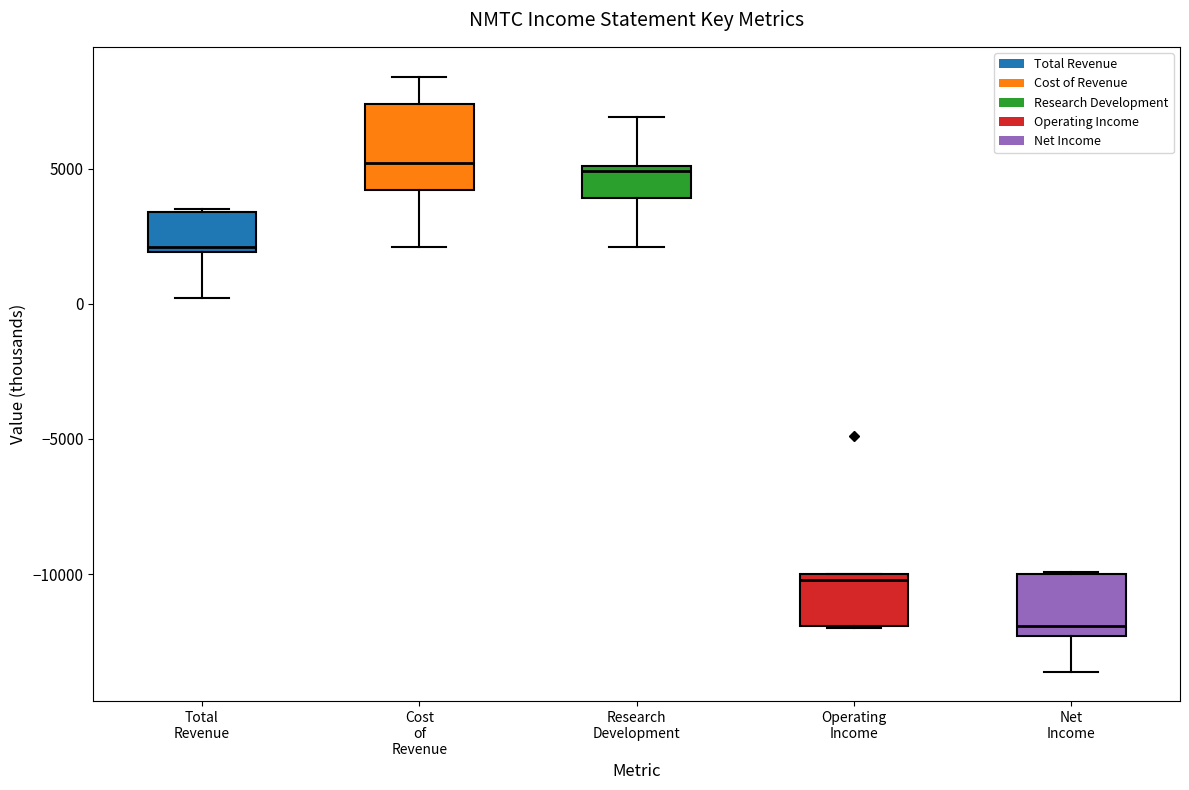

Which box is the tallest, from its lower edge to its upper edge?

Cost of Revenue